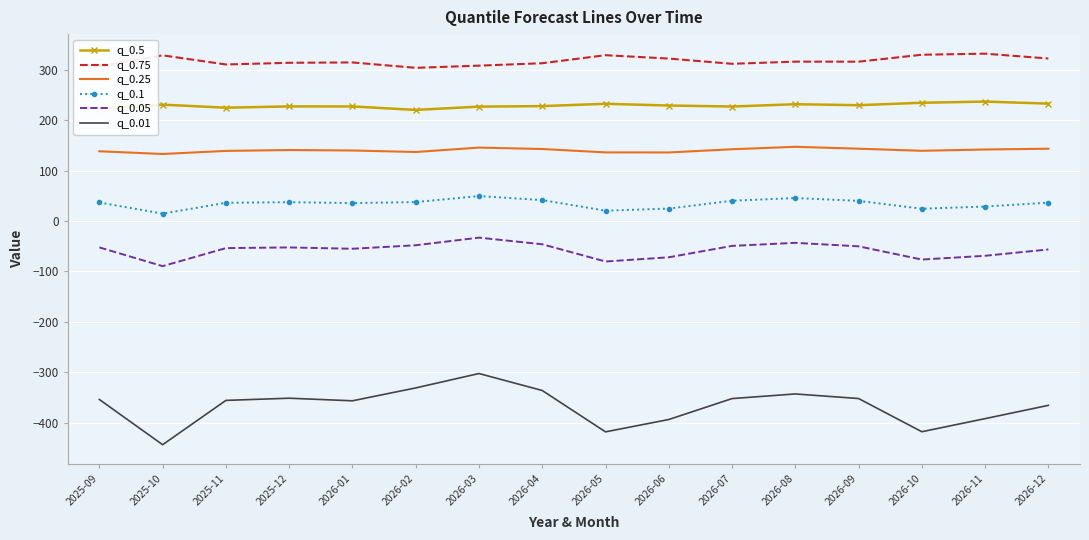

The value of q_0.1 at 2026-07 is 40.3. True or false?

True